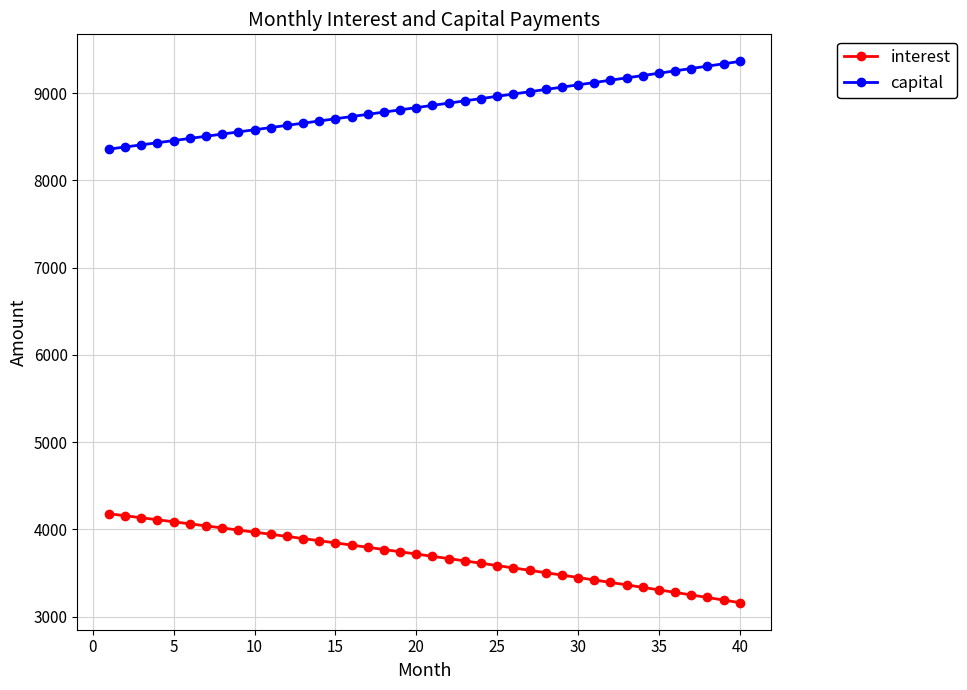

What is the difference between the maximum and minimum values in the capital series?

1005.3